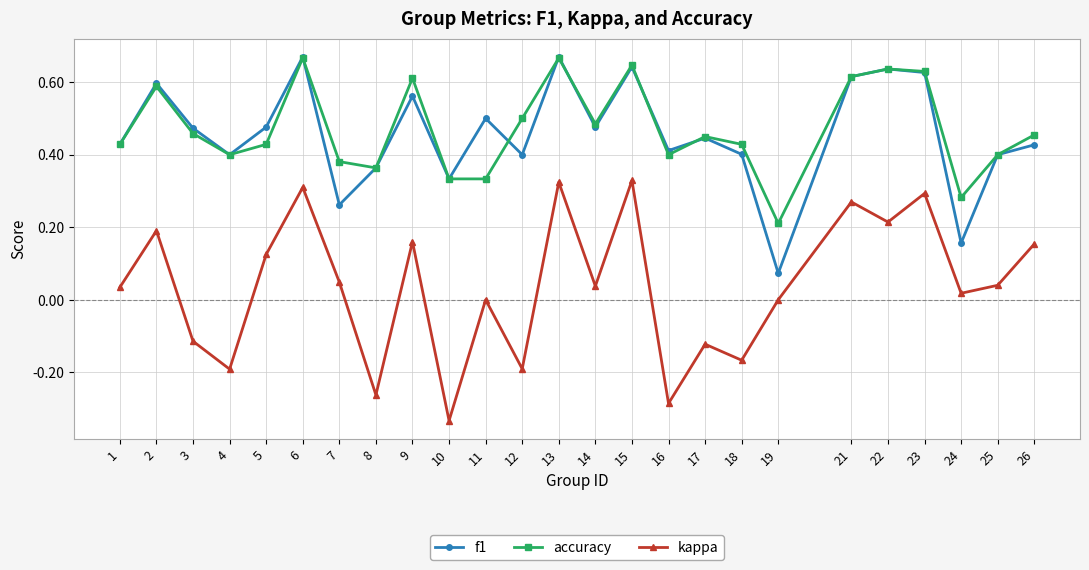

True or false: f1 has more than 2 points higher than both neighbors.

True